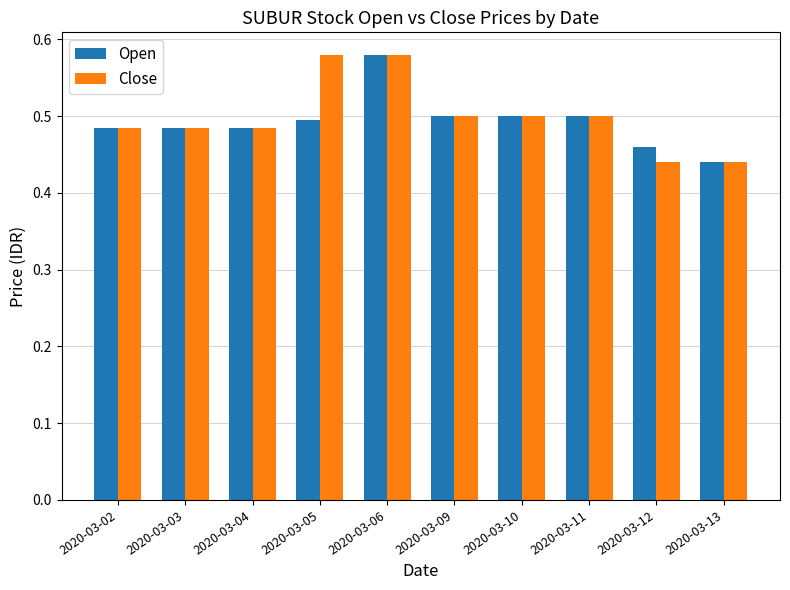

What is the difference between the maximum and minimum values in the Open series?

0.1